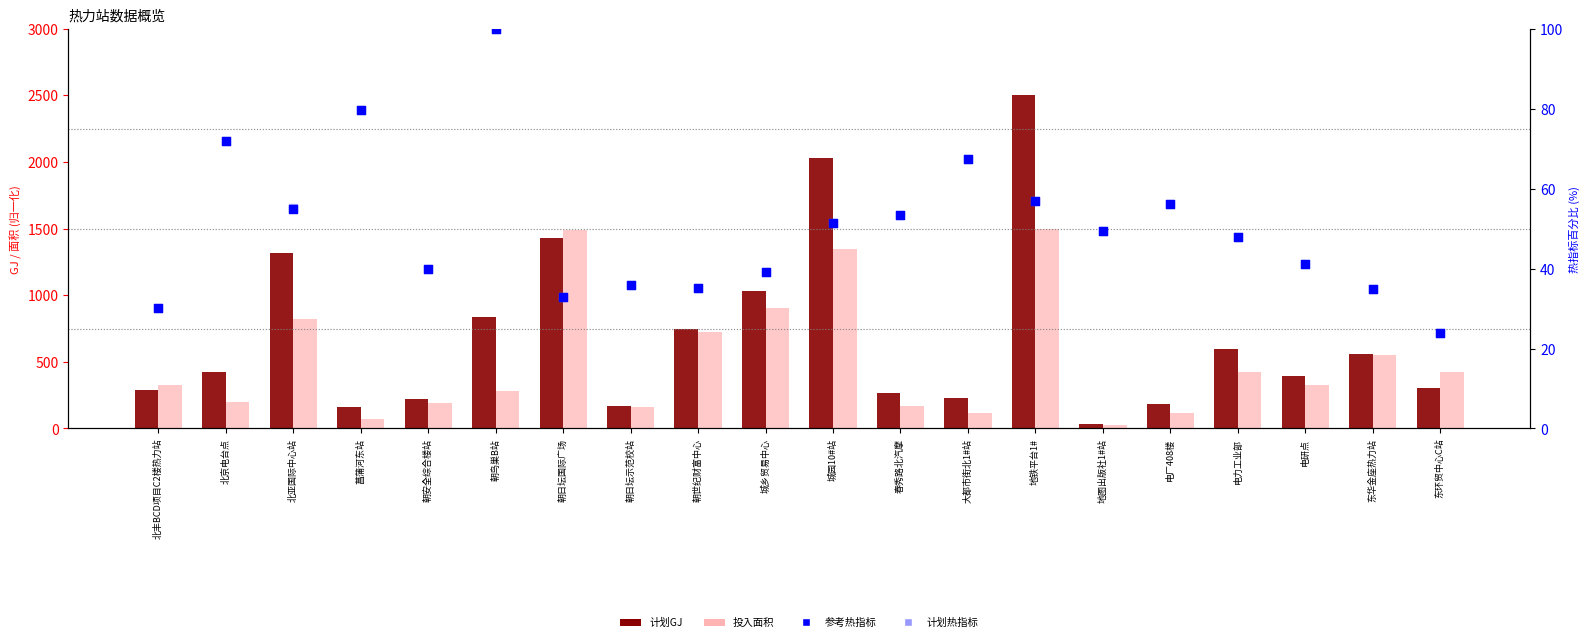

Which series has the widest spread of Y values?

计划GJ